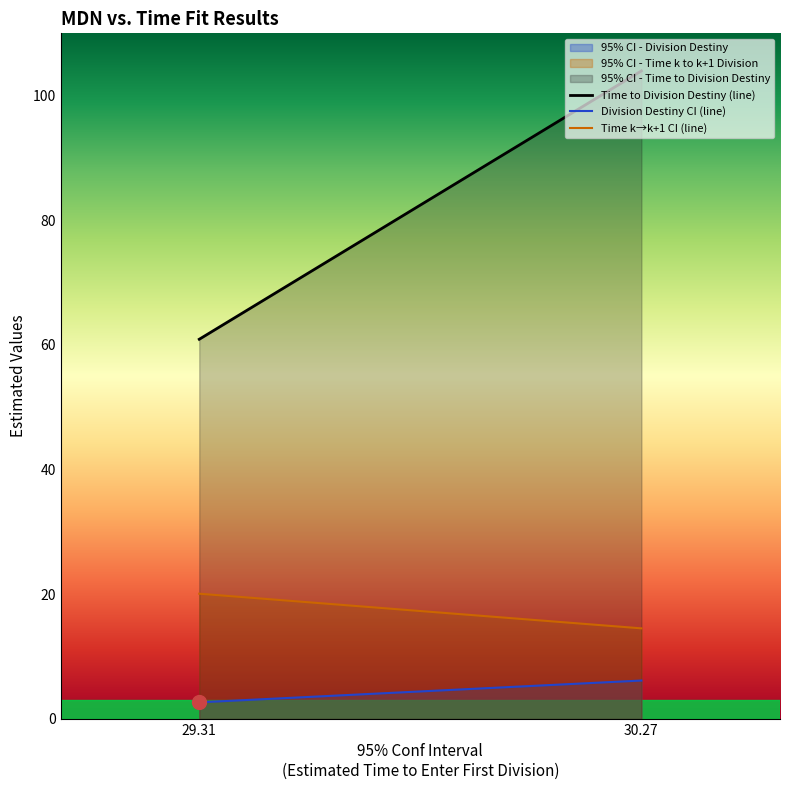

True or false: Division Destiny CI (line) and Time k→k+1 CI (line) intersect in this chart.

False